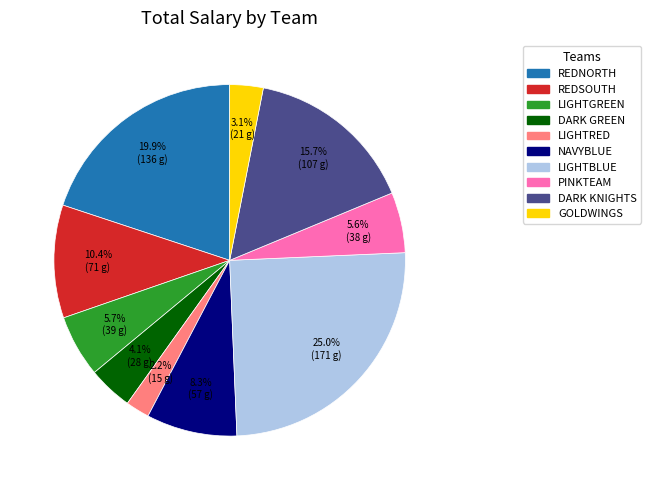

What is the largest slice in the pie chart?

LIGHTBLUE